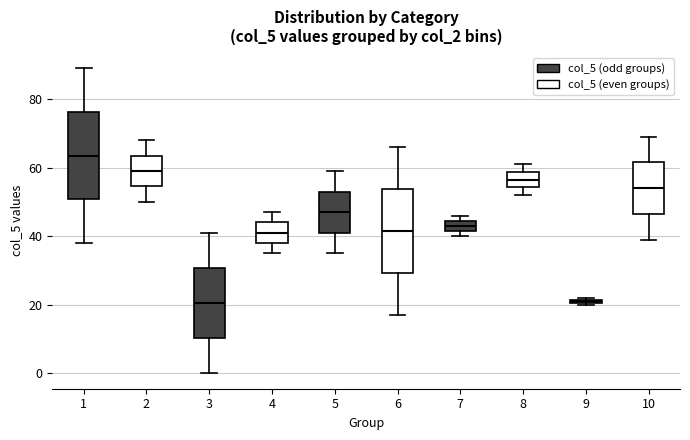

Where is the upper edge of the box at x = 9 on the y-axis? The values are not printed on the chart, so give them approximately, as read against the axis.

22